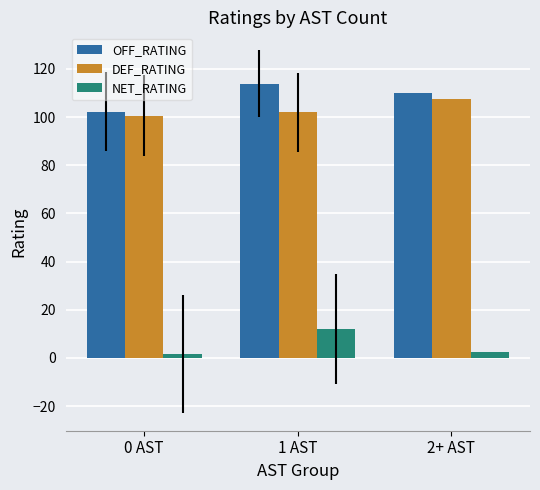

Reading right to left, extract all data points from this chart.

OFF_RATING: 109.9	113.8	102.3
DEF_RATING: 107.4	101.9	100.6
NET_RATING: 2.5	11.8	1.7